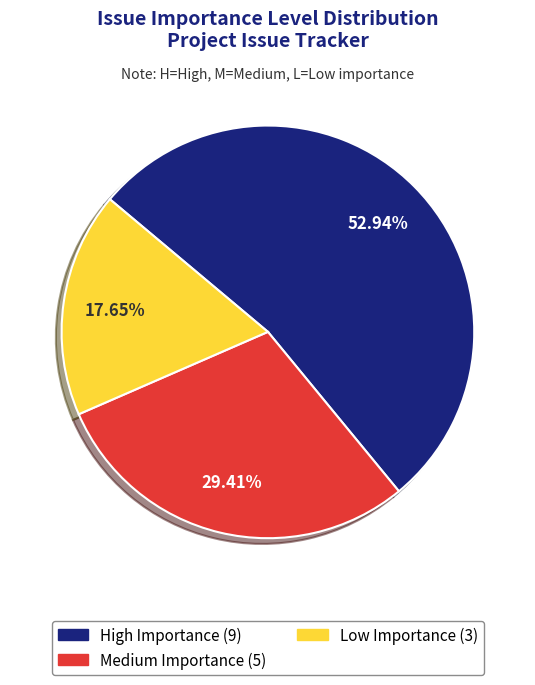

Is there a majority slice in this chart?

Yes